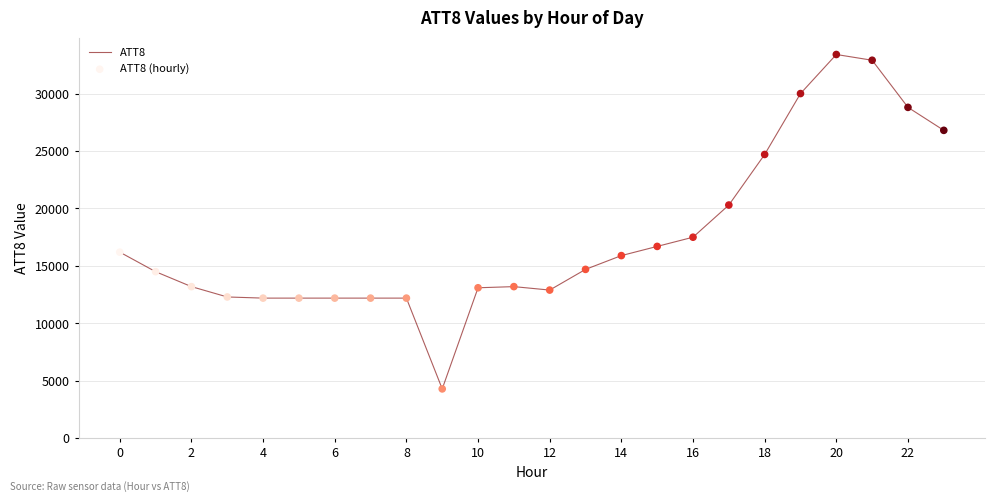

What is the smallest value displayed?

4300